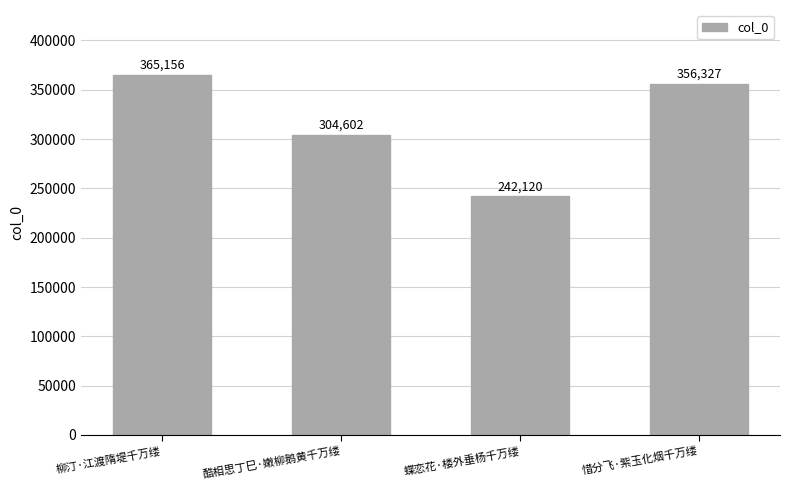

Approximately how many times larger is the value at 惜分飞·紫玉化烟千万缕 compared to 酷相思丁巳·嫩柳鹅黄千万缕?

1.2